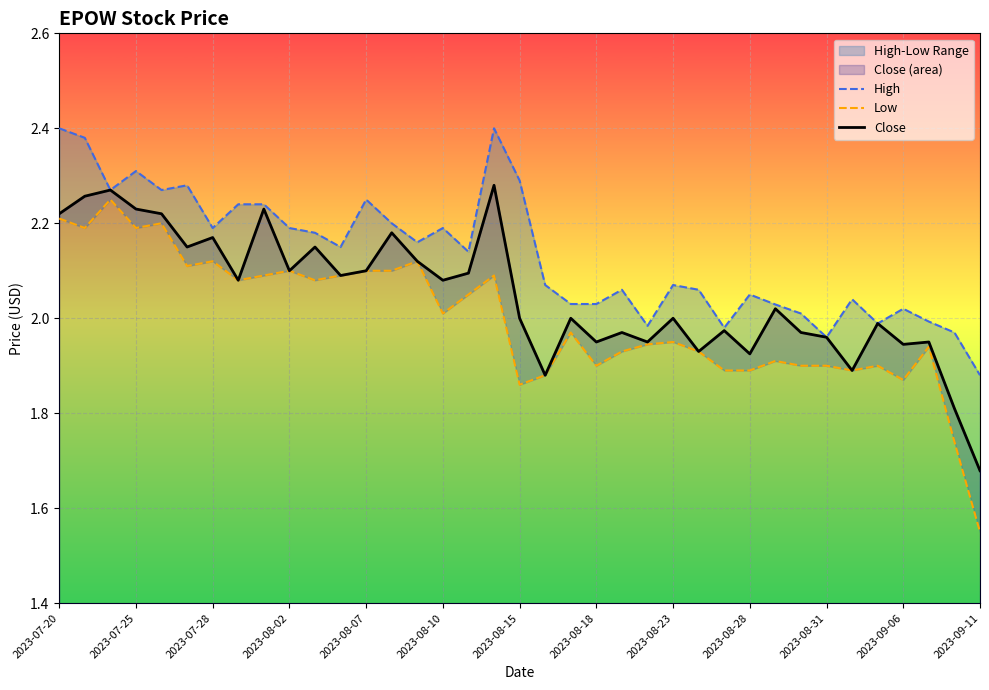

Which label corresponds to the largest value in the chart?

2023-07-20